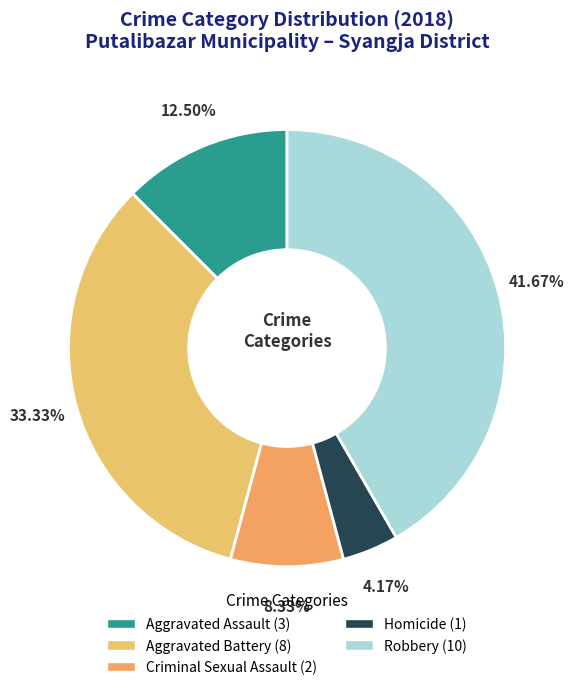

To the nearest percent, what is the average slice percentage?

20%